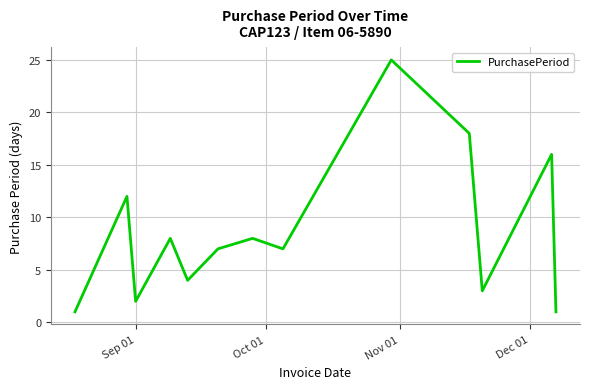

What is the difference between the maximum and minimum values?

24